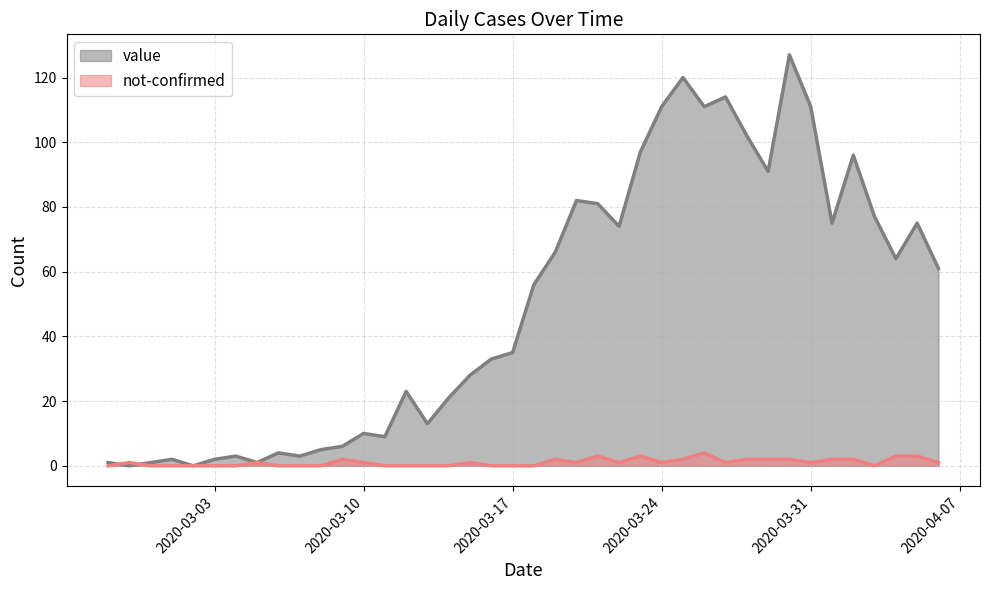

At which category is the sum across all series the highest?

2020-03-30